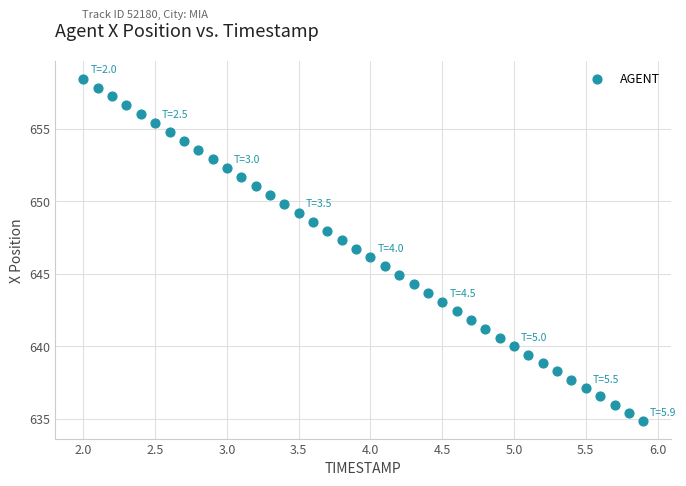

What is the range of X values (max minus min)?

3.9